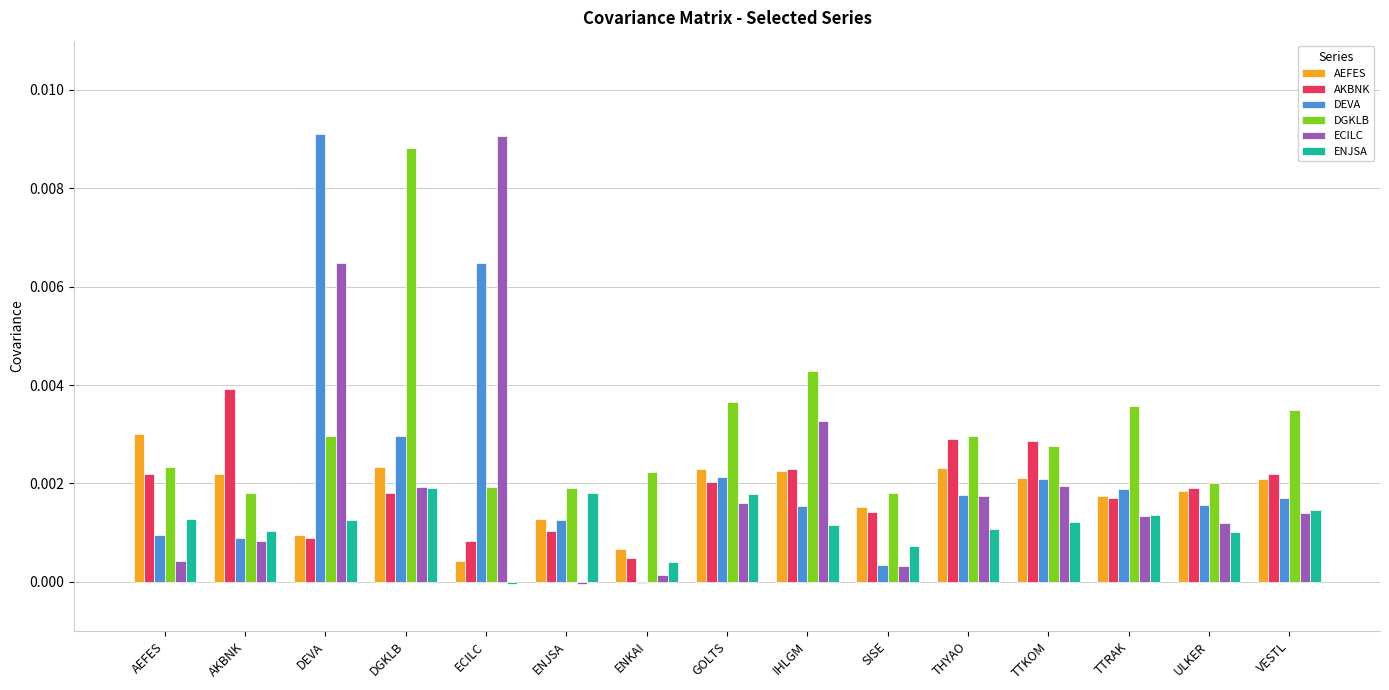

Is the value of AEFES at SISE greater than the value of DEVA at SISE?

Yes